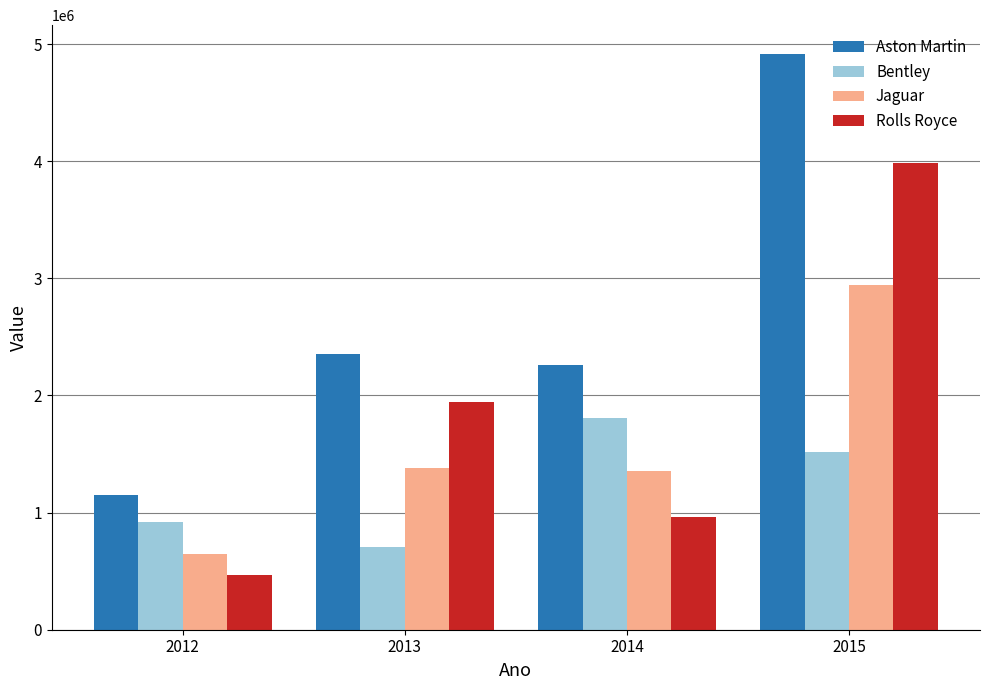

Reading left to right, extract all data points from this chart.

Aston Martin: 1152000	2355660	2262440	4915940
Bentley: 919500	702500	1811500	1517750
Jaguar: 647500	1380000	1352000	2939500
Rolls Royce: 466500	1947300	960500	3982600